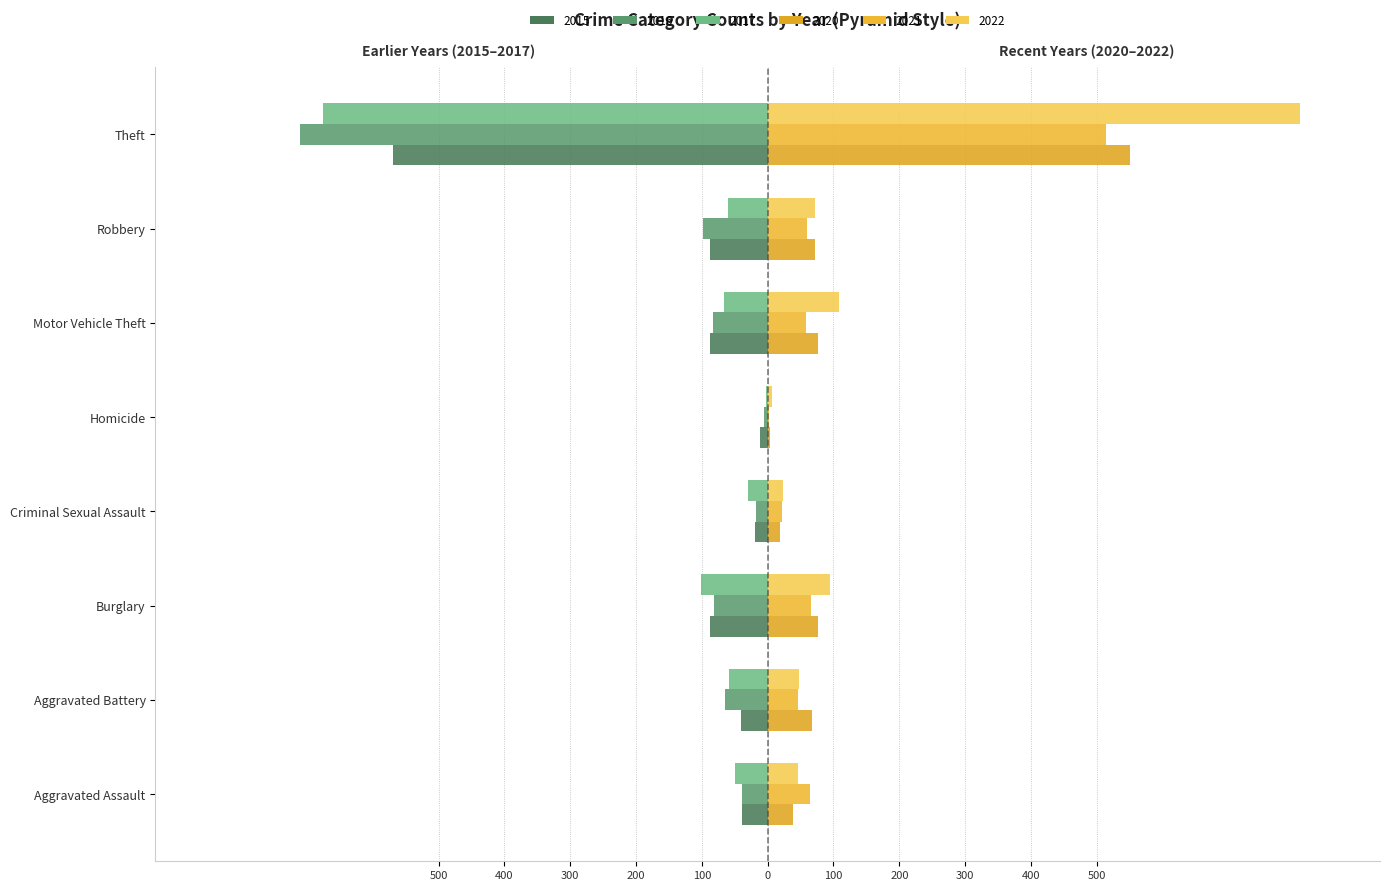

Reading left to right, extract all data points from this chart.

2015 (left): -39	-41	-88	-20	-11	-88	-87	-570
2016 (left): -39	-65	-82	-17	-5	-83	-99	-711
2017 (left): -50	-58	-101	-30	-3	-66	-61	-676
2020 (right): 38	67	77	19	3	76	72	551
2021 (right): 65	46	66	22	2	58	59	514
2022 (right): 46	47	94	24	7	108	72	809